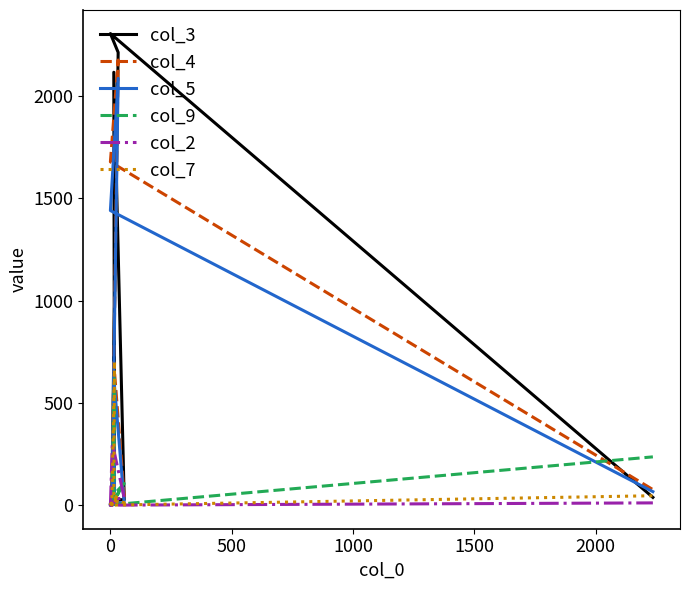

The col_3 series shows 321 at 2000. True or false?

False